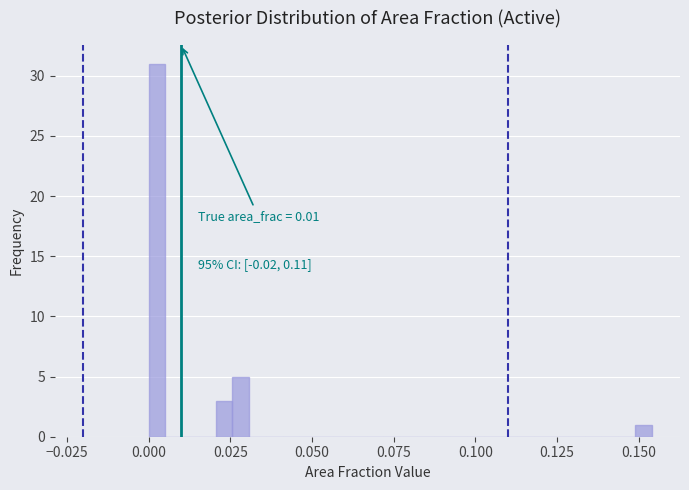

Read against the x-axis, roughly where is the centre of the tallest bar?

0.005